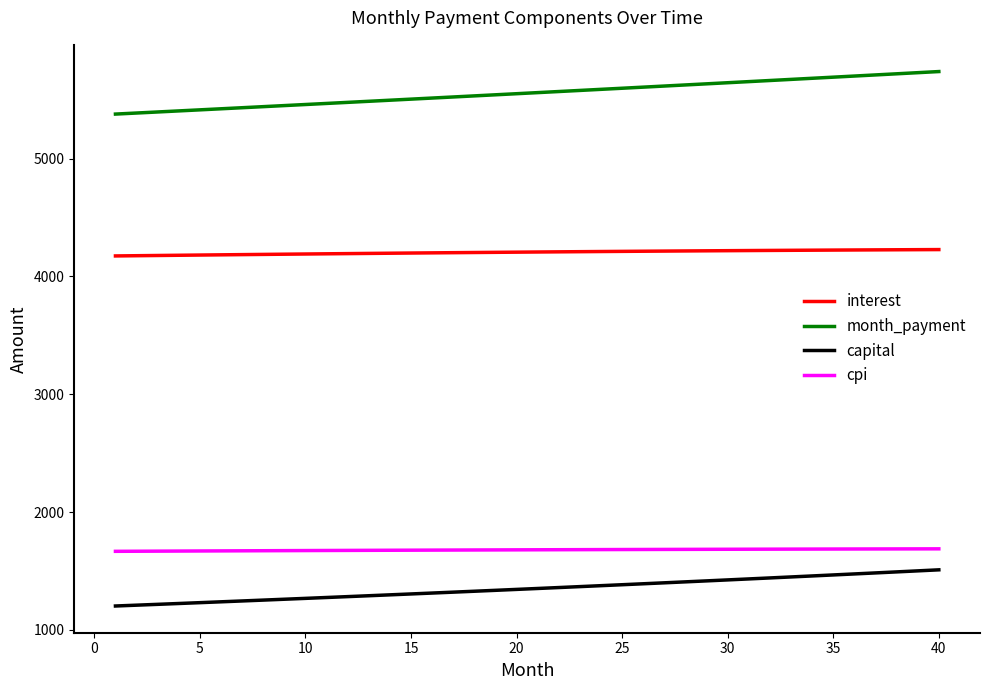

What is the minimum value shown in the chart?

1203.6